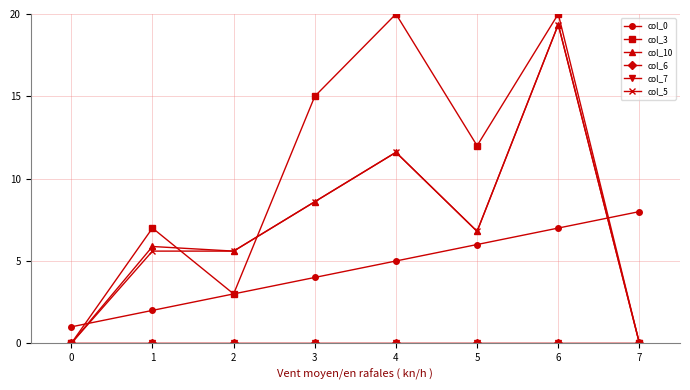

True or false: col_10 and col_6 intersect in this chart.

False